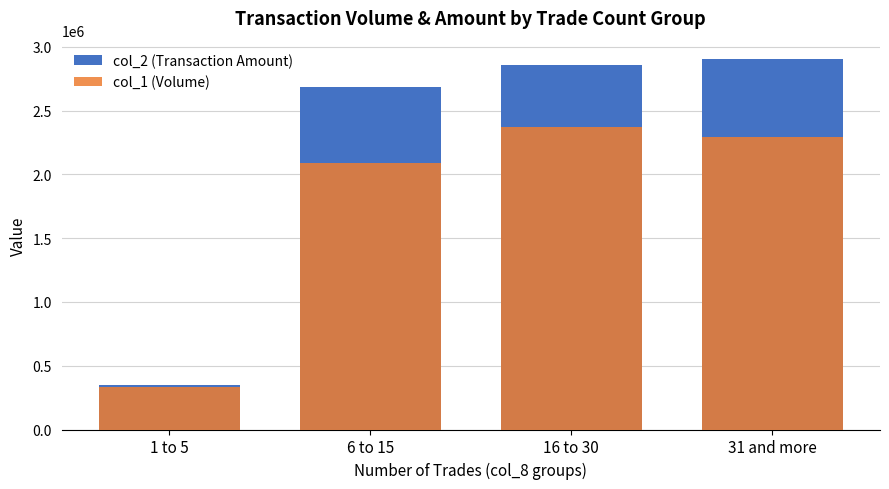

What is the average value of the col_2 (Transaction Amount) series?

2199528